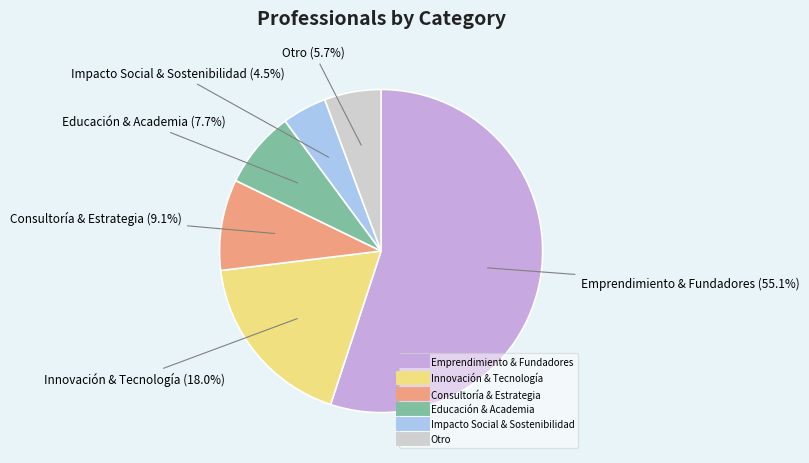

Which slice is the largest?

Emprendimiento & Fundadores